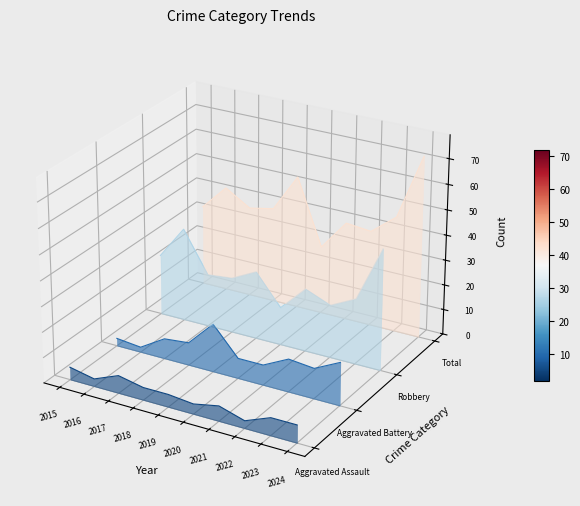

At 2022, list the series in order from smallest to largest.

Aggravated Assault, Aggravated Battery, Robbery, Total